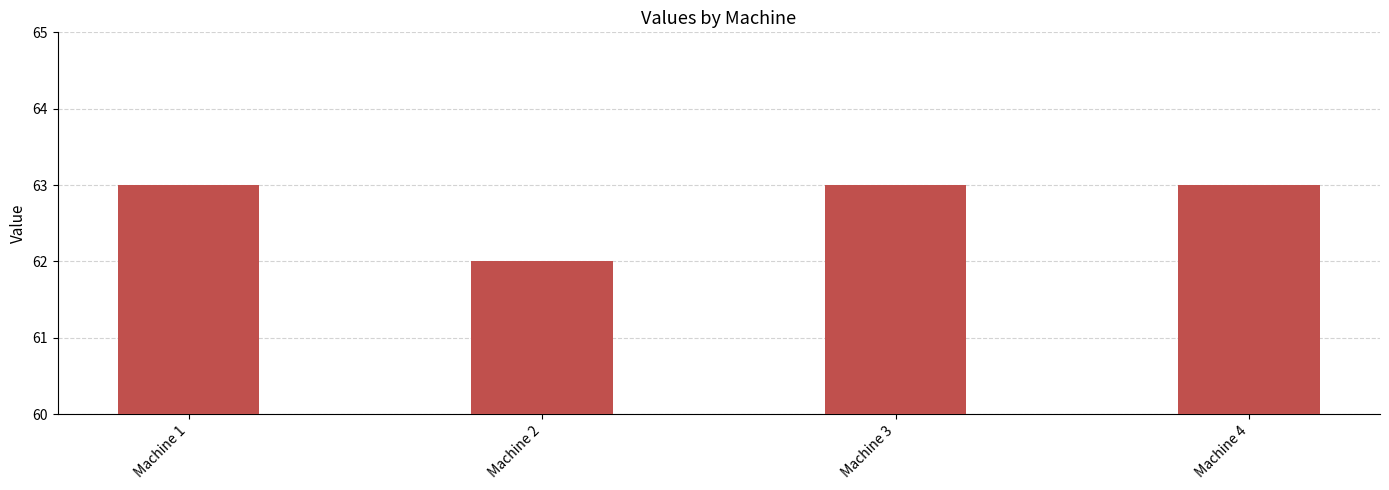

Which category has the lowest value across all series?

Machine 2